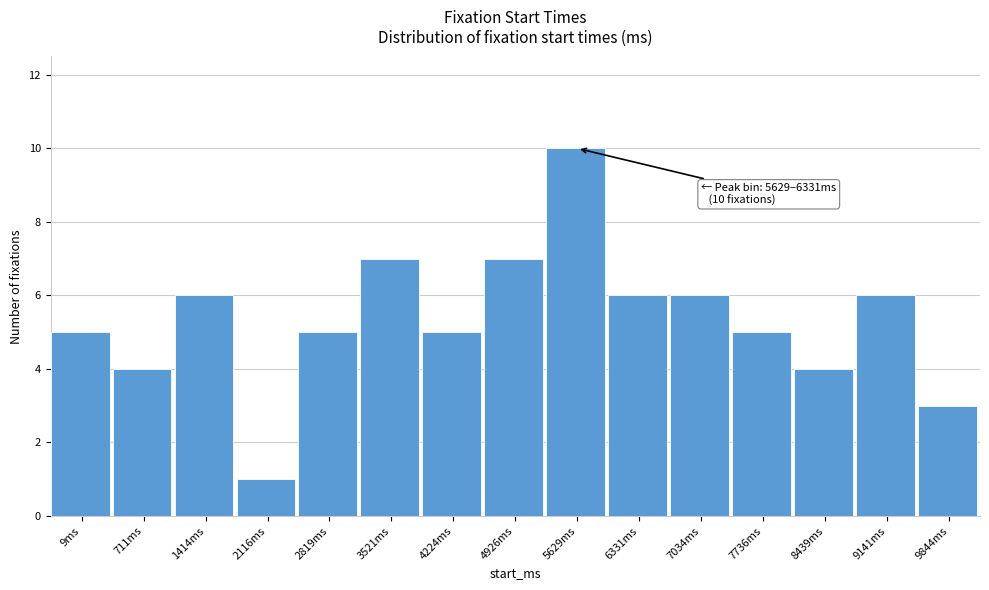

Reading left to right, extract all data points from this chart.

5	4	6	1	5	7	5	7	10	6	6	5	4	6	3